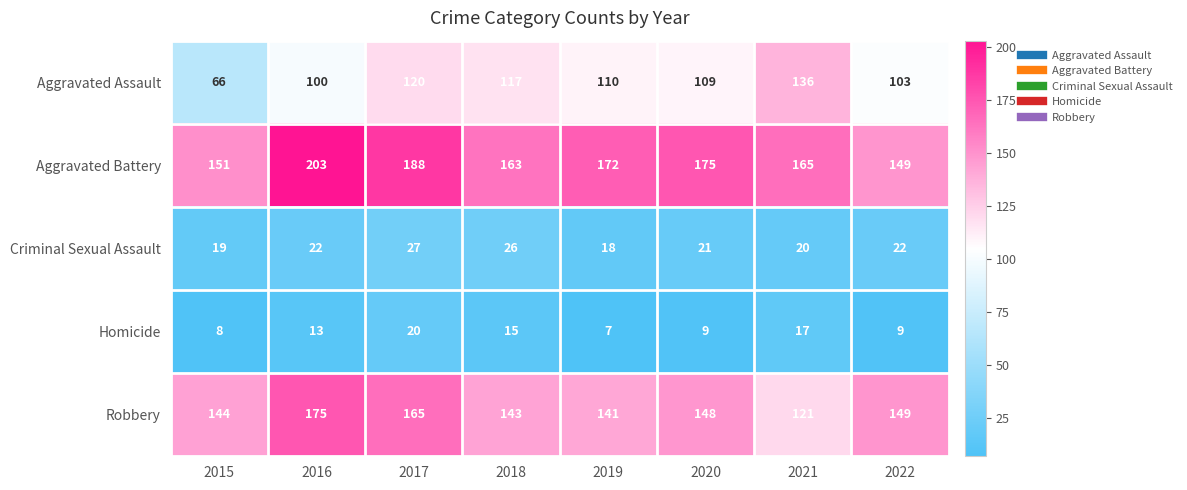

Read the Homicide value at 2017.

20